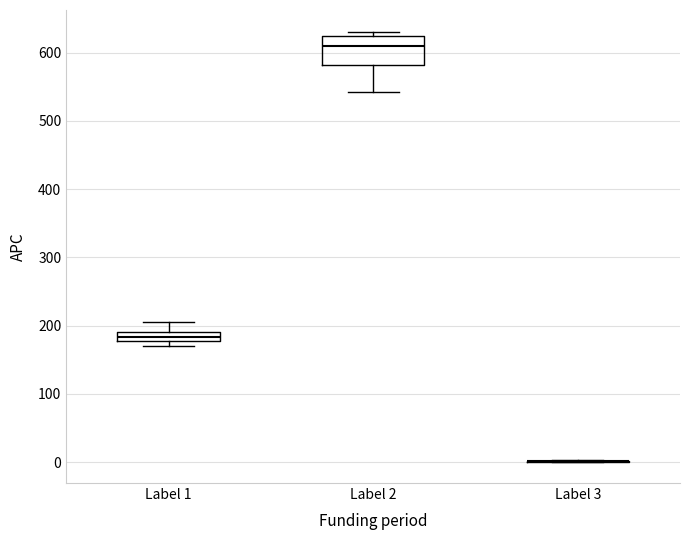

Which box is the tallest, from its lower edge to its upper edge?

Label 2